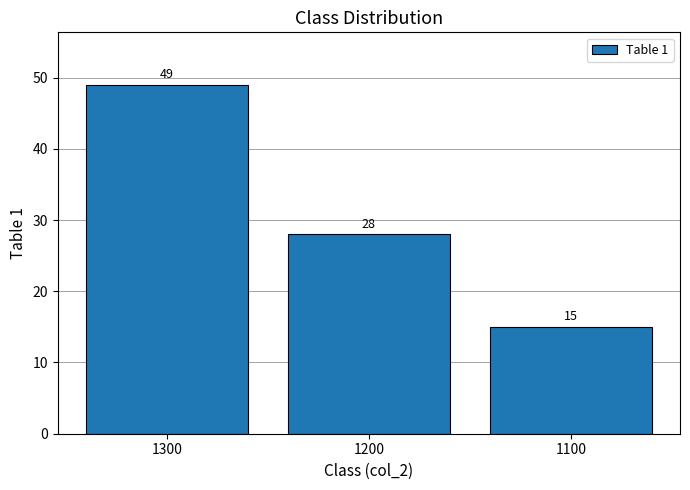

Reading right to left, transcribe all the data shown in this chart.

1100=15	1200=28	1300=49